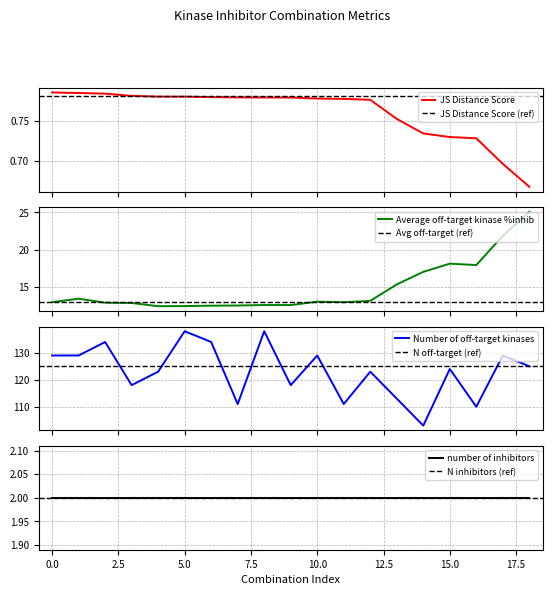

Between 6 and 11, which series saw the biggest shift?

Number of off-target kinases